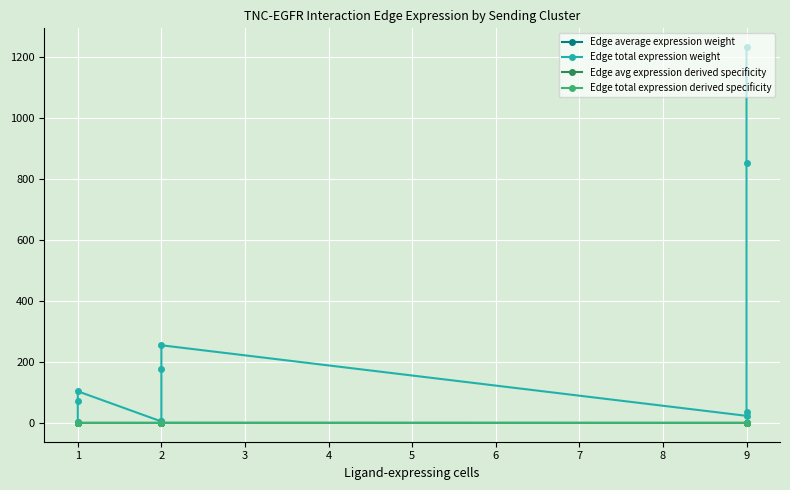

How many lines are shown in the chart?

4